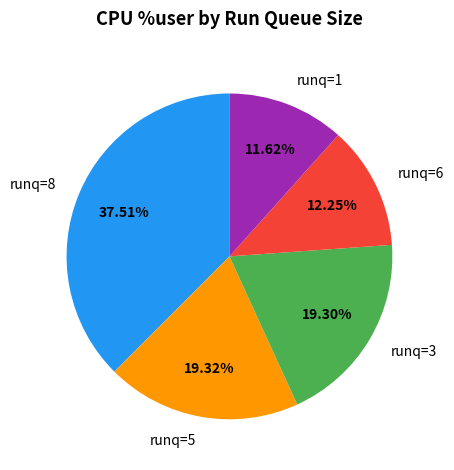

What is the ratio of the value at runq=5 to the value at runq=6?

1.6